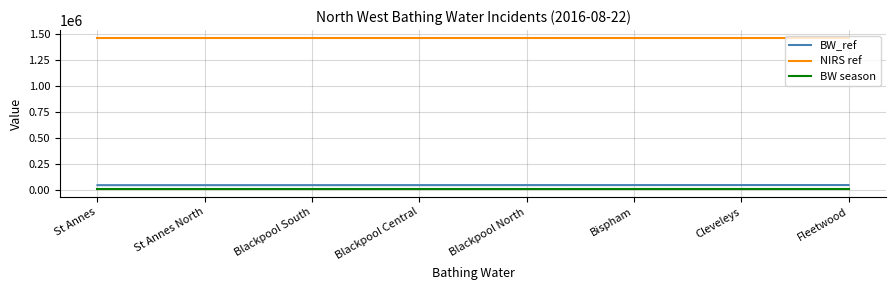

The BW_ref series shows 43000 at Fleetwood. True or false?

True